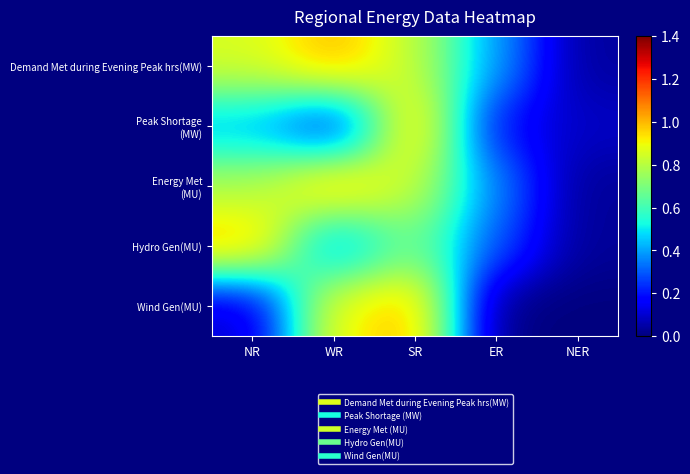

At which category is the sum across all series the highest?

SR